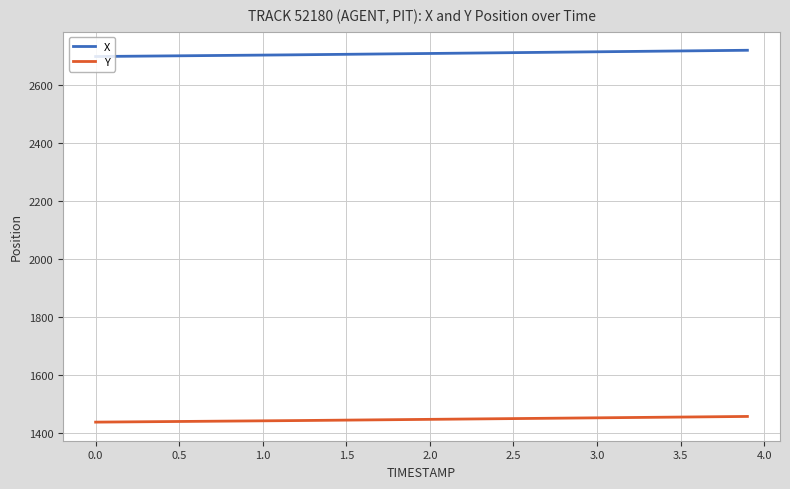

Which series has the largest total across all categories?

X